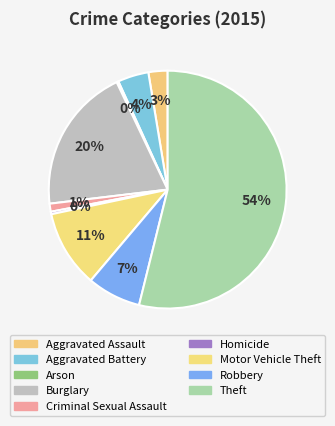

How many segments does this pie chart have?

9